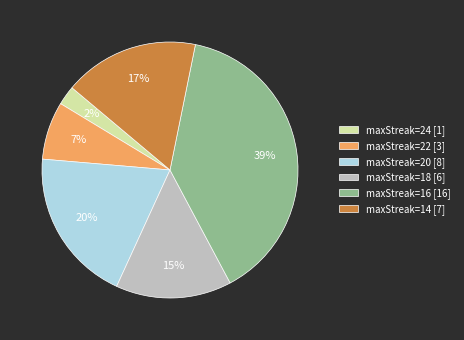

What percentage is the maxStreak=18 [6] slice, to the nearest percent?

15%